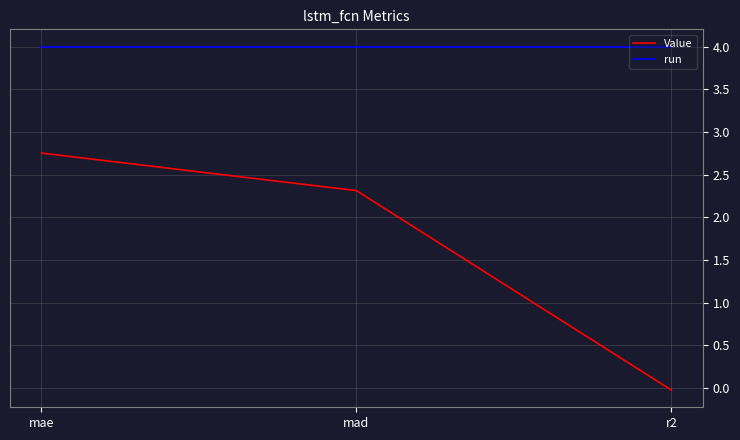

Does the chart have visible grid lines?

Yes